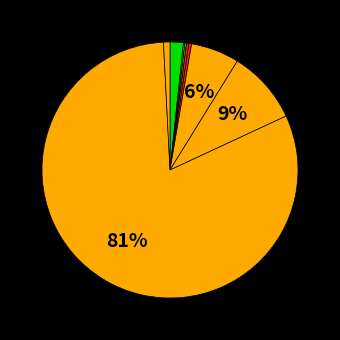

How many segments does this pie chart have?

9